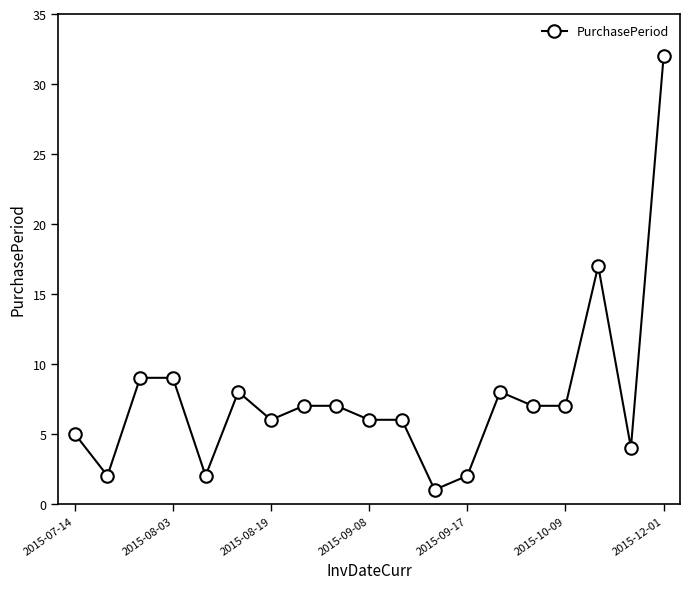

What is the maximum value shown in the chart?

32